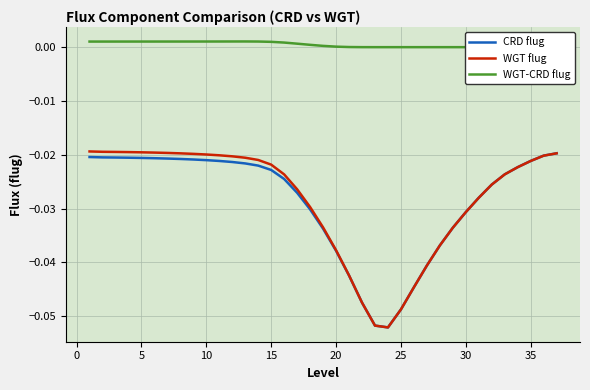

Between 25 and 40, which series saw the biggest shift?

CRD flug